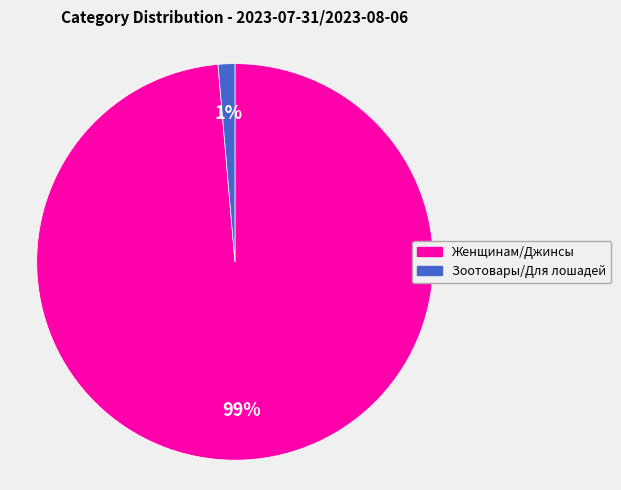

Is Зоотовары/Для лошадей the majority of the pie?

No